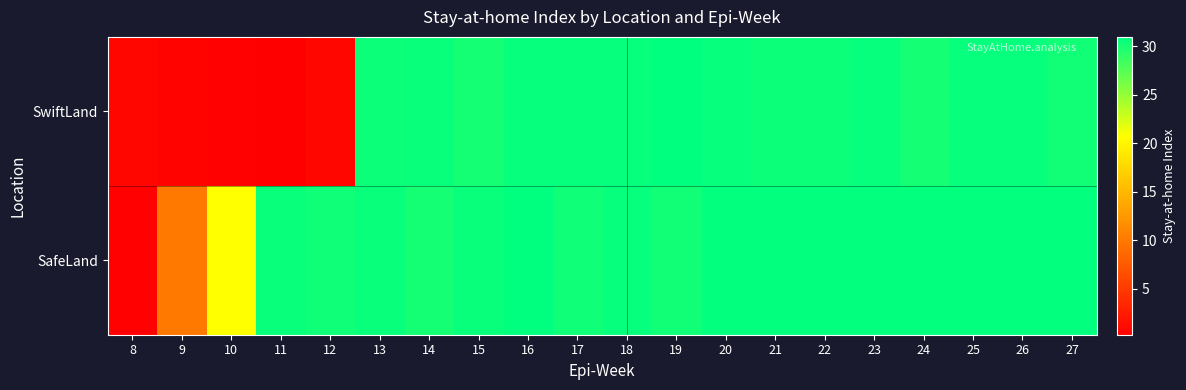

Which series has the largest total across all categories?

SafeLand